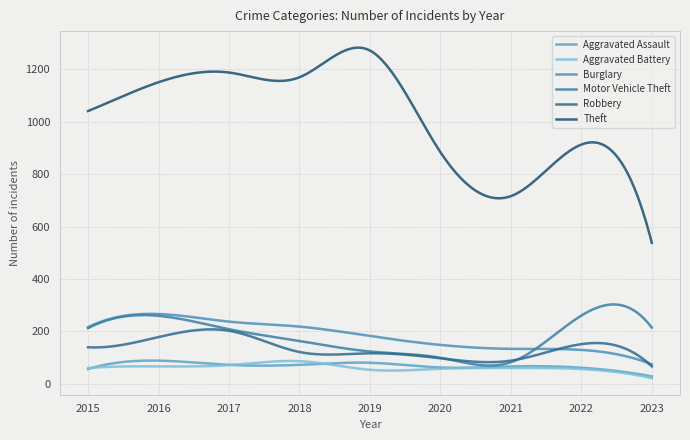

Which series ends up on top after the final intersection of Motor Vehicle Theft and Robbery?

Motor Vehicle Theft